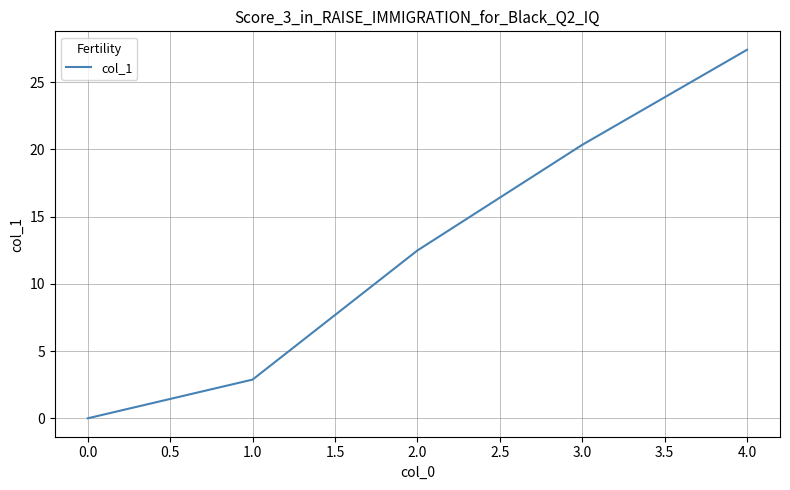

Which has a higher value, 4.0 or 3.0?

4.0